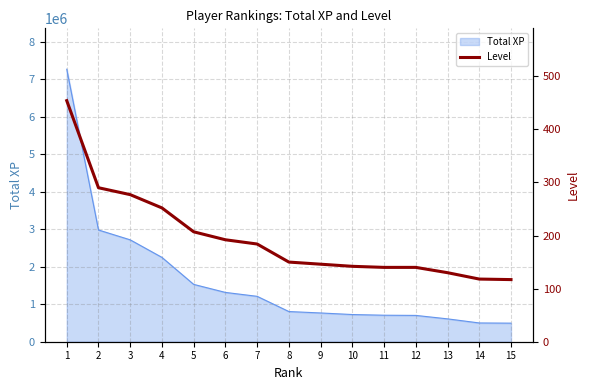

What is the value of the 14th point from the left?

118